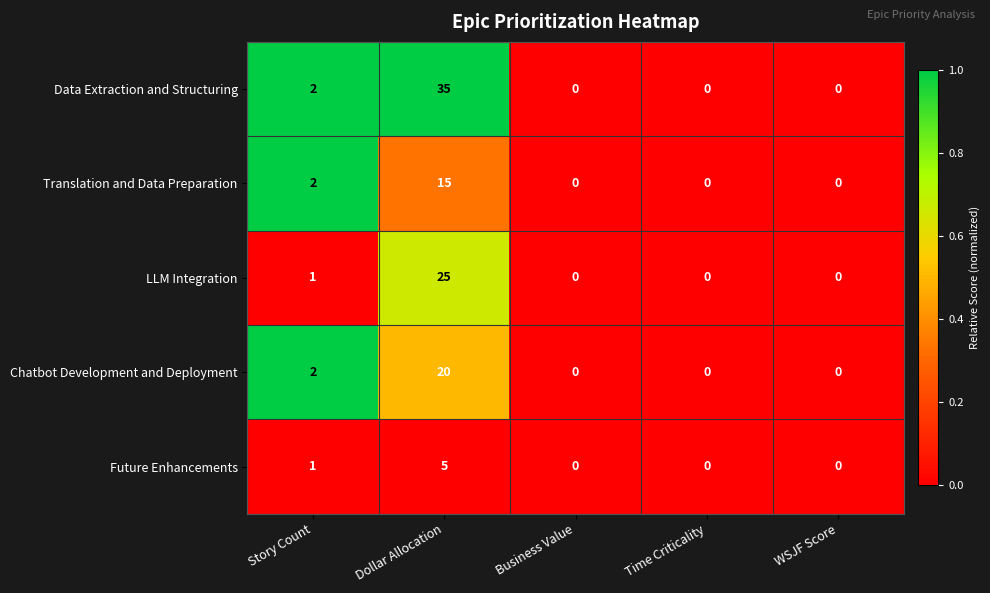

At which category is the sum across all series the highest?

Dollar Allocation